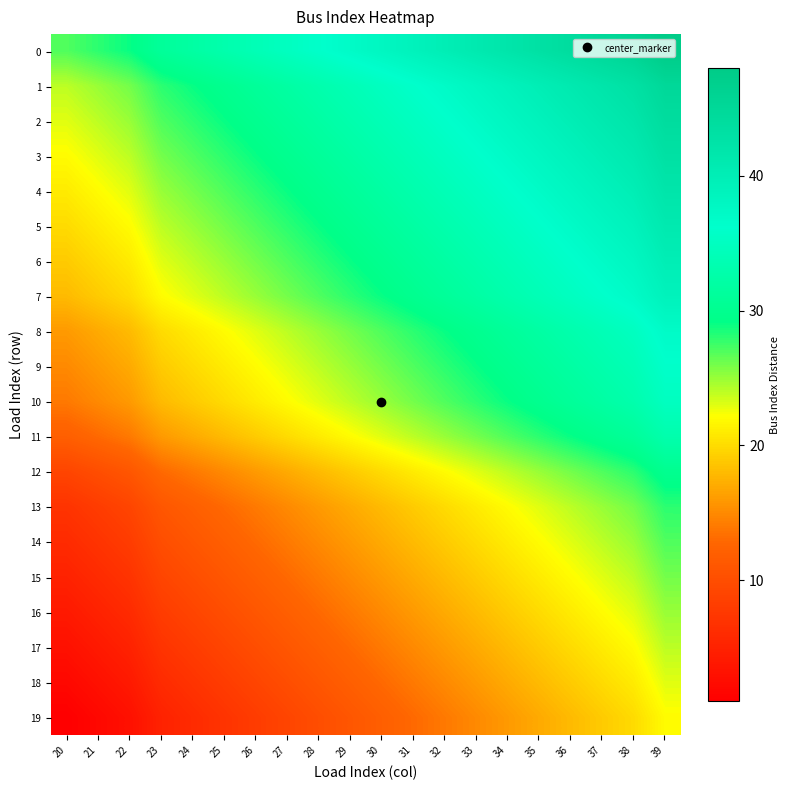

Reading right to left, extract all data points from this chart.

0: 39=48	38=46	37=45	36=44	35=43	34=42	33=41	32=40	31=39	30=38	29=37	28=36	27=35	26=34	25=33	24=32	23=31	22=29	21=28	20=27
1: 39=45	38=43	37=42	36=41	35=40	34=39	33=38	32=37	31=36	30=35	29=34	28=33	27=32	26=31	25=30	24=29	23=28	22=26	21=25	20=24
2: 39=44	38=42	37=41	36=40	35=39	34=38	33=37	32=36	31=35	30=34	29=33	28=32	27=31	26=30	25=29	24=28	23=27	22=25	21=24	20=23
3: 39=43	38=41	37=40	36=39	35=38	34=37	33=36	32=35	31=34	30=33	29=32	28=31	27=30	26=29	25=28	24=27	23=26	22=24	21=23	20=22
4: 39=42	38=40	37=39	36=38	35=37	34=36	33=35	32=34	31=33	30=32	29=31	28=30	27=29	26=28	25=27	24=26	23=25	22=23	21=22	20=21
5: 39=41	38=39	37=38	36=37	35=36	34=35	33=34	32=33	31=32	30=31	29=30	28=29	27=28	26=27	25=26	24=25	23=24	22=22	21=21	20=20
6: 39=40	38=38	37=37	36=36	35=35	34=34	33=33	32=32	31=31	30=30	29=29	28=28	27=27	26=26	25=25	24=24	23=23	22=21	21=20	20=19
7: 39=39	38=37	37=36	36=35	35=34	34=33	33=32	32=31	31=30	30=29	29=28	28=27	27=26	26=25	25=24	24=23	23=22	22=20	21=19	20=18
8: 39=37	38=35	37=34	36=33	35=32	34=31	33=30	32=29	31=28	30=27	29=26	28=25	27=24	26=23	25=22	24=21	23=20	22=18	21=17	20=16
9: 39=36	38=34	37=33	36=32	35=31	34=30	33=29	32=28	31=27	30=26	29=25	28=24	27=23	26=22	25=21	24=20	23=19	22=17	21=16	20=15
10: 39=35	38=33	37=32	36=31	35=30	34=29	33=28	32=27	31=26	30=25	29=24	28=23	27=22	26=21	25=20	24=19	23=18	22=16	21=15	20=14
11: 39=33	38=31	37=30	36=29	35=28	34=27	33=26	32=25	31=24	30=23	29=22	28=21	27=20	26=19	25=18	24=17	23=16	22=14	21=13	20=12
12: 39=30	38=28	37=27	36=26	35=25	34=24	33=23	32=22	31=21	30=20	29=19	28=18	27=17	26=16	25=15	24=14	23=13	22=11	21=10	20=9
13: 39=28	38=26	37=25	36=24	35=23	34=22	33=21	32=20	31=19	30=18	29=17	28=16	27=15	26=14	25=13	24=12	23=11	22=9	21=8	20=7
14: 39=27	38=25	37=24	36=23	35=22	34=21	33=20	32=19	31=18	30=17	29=16	28=15	27=14	26=13	25=12	24=11	23=10	22=8	21=7	20=6
15: 39=26	38=24	37=23	36=22	35=21	34=20	33=19	32=18	31=17	30=16	29=15	28=14	27=13	26=12	25=11	24=10	23=9	22=7	21=6	20=5
16: 39=25	38=23	37=22	36=21	35=20	34=19	33=18	32=17	31=16	30=15	29=14	28=13	27=12	26=11	25=10	24=9	23=8	22=6	21=5	20=4
17: 39=24	38=22	37=21	36=20	35=19	34=18	33=17	32=16	31=15	30=14	29=13	28=12	27=11	26=10	25=9	24=8	23=7	22=5	21=4	20=3
18: 39=23	38=21	37=20	36=19	35=18	34=17	33=16	32=15	31=14	30=13	29=12	28=11	27=10	26=9	25=8	24=7	23=6	22=4	21=3	20=2
19: 39=22	38=20	37=19	36=18	35=17	34=16	33=15	32=14	31=13	30=12	29=11	28=10	27=9	26=8	25=7	24=6	23=5	22=3	21=2	20=1